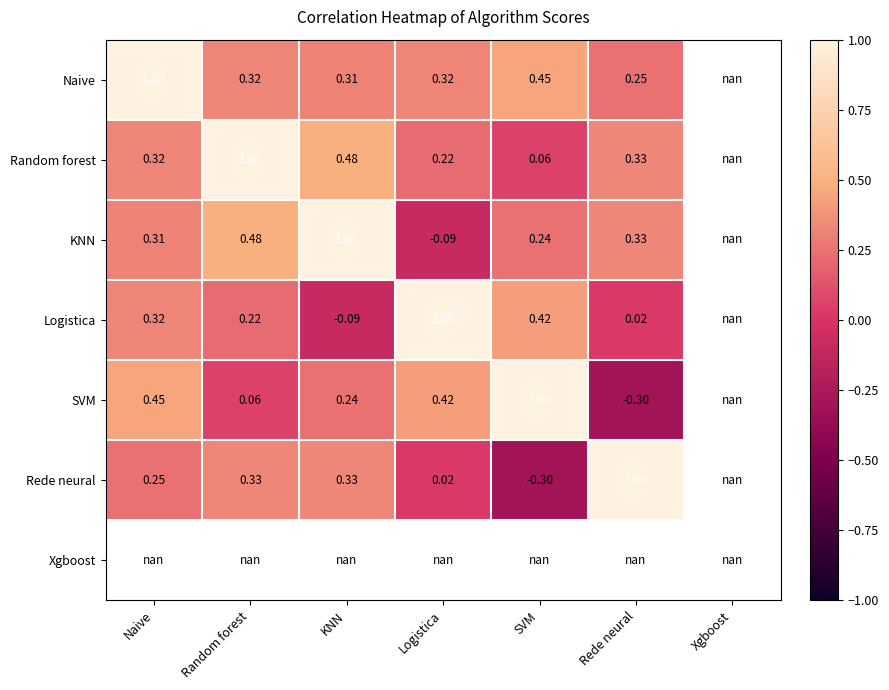

Is the value of Rede neural at Rede neural greater than the value of Logistica at SVM?

Yes